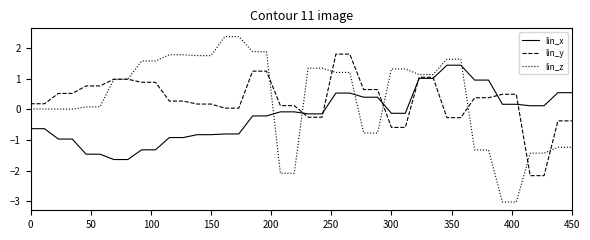

Which series has the largest range (max minus min)?

lin_z